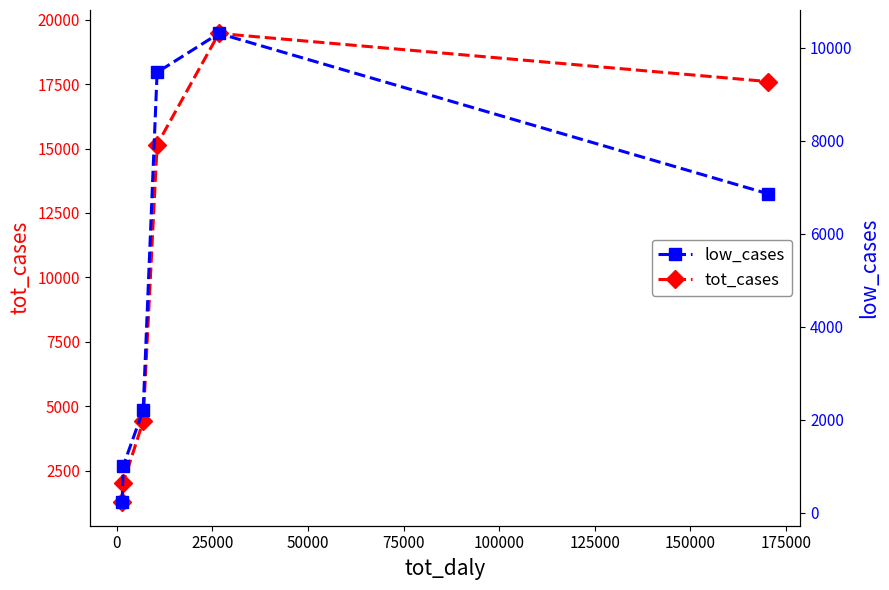

How many lines are shown in the chart?

2